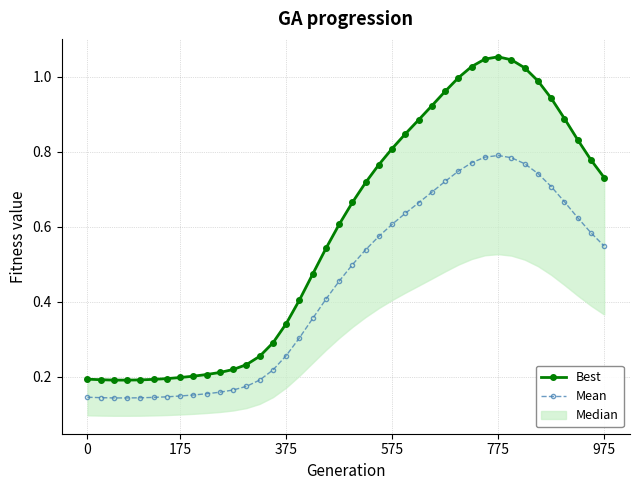

What is the value of the Mean point at the 7th from the left?

0.1